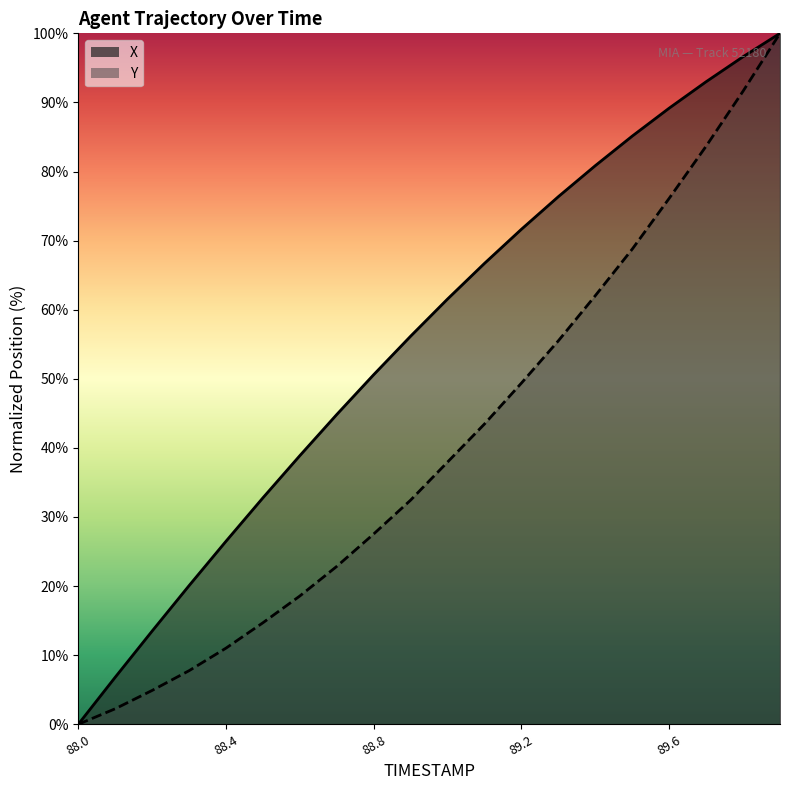

What is the difference between the X values at 89.8 and 89.2?

25.0